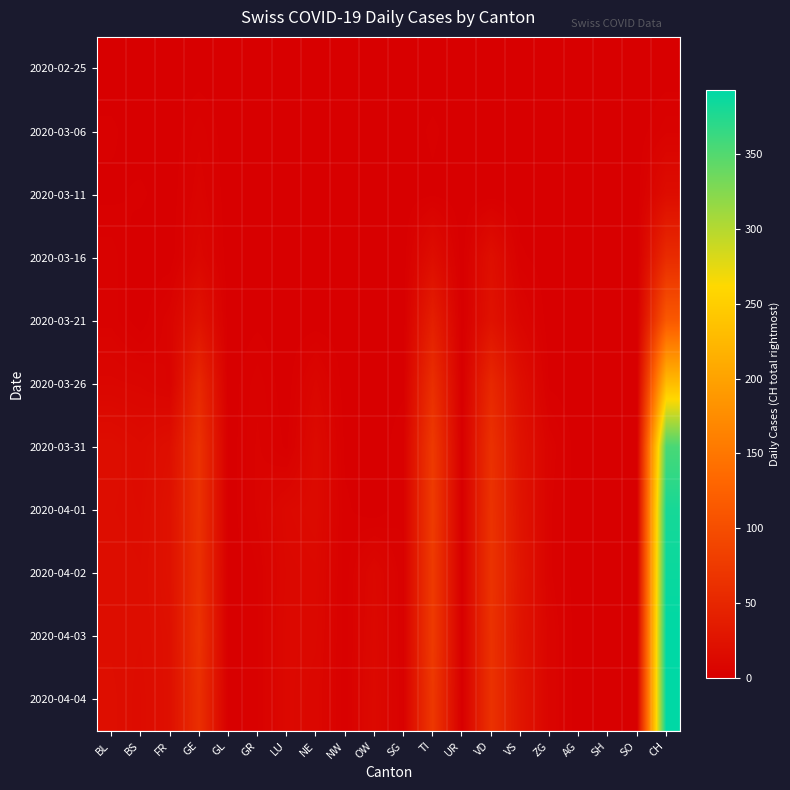

At how many categories does at least one series exceed 92?

1